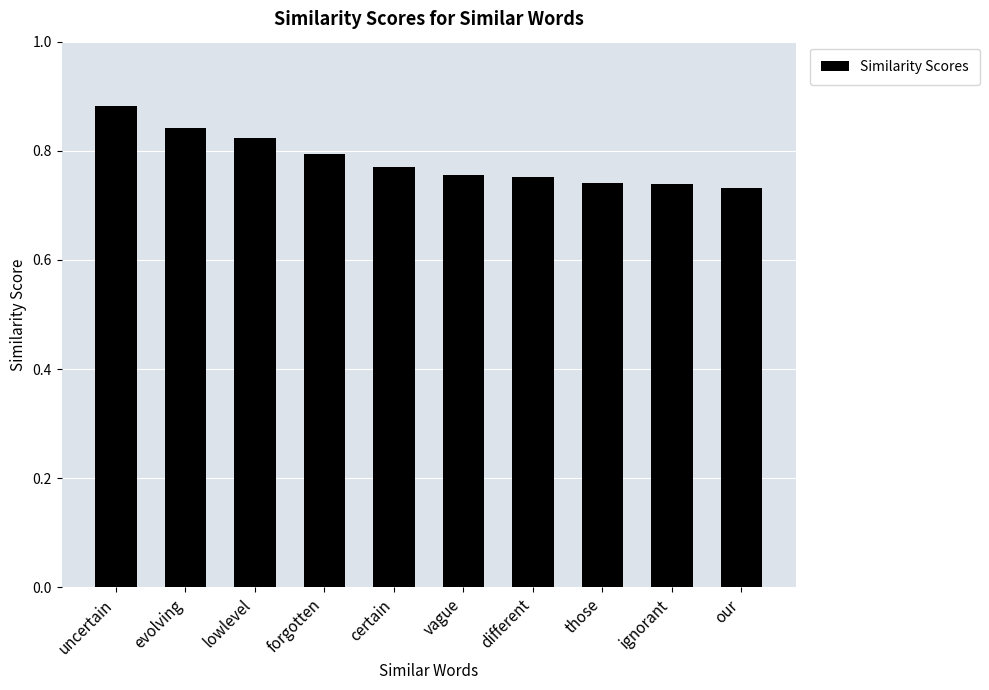

Is it true that the value at forgotten is 1.4?

False